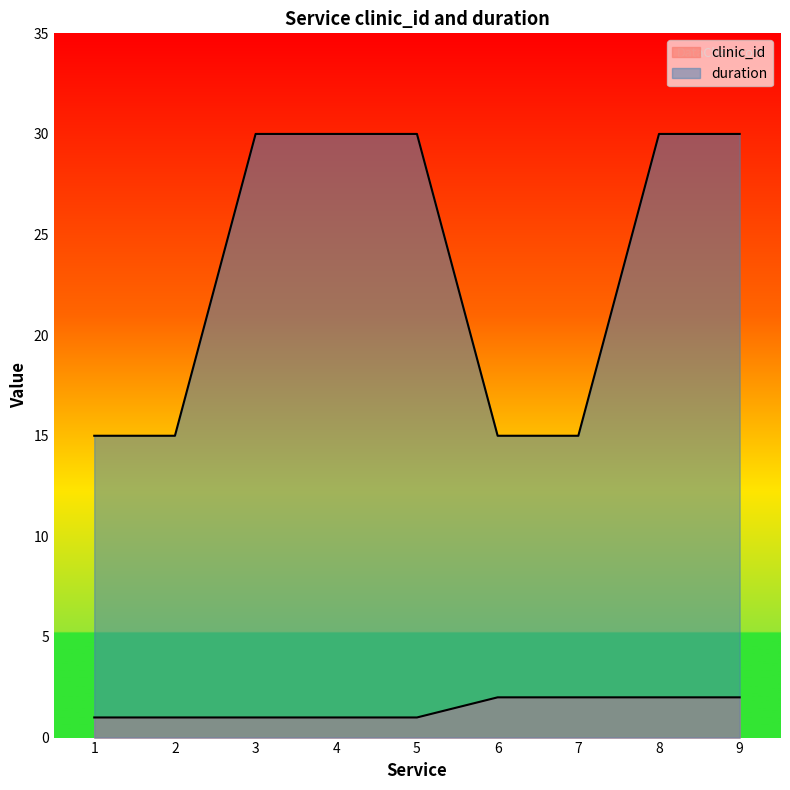

What is the minimum value shown in the chart?

1